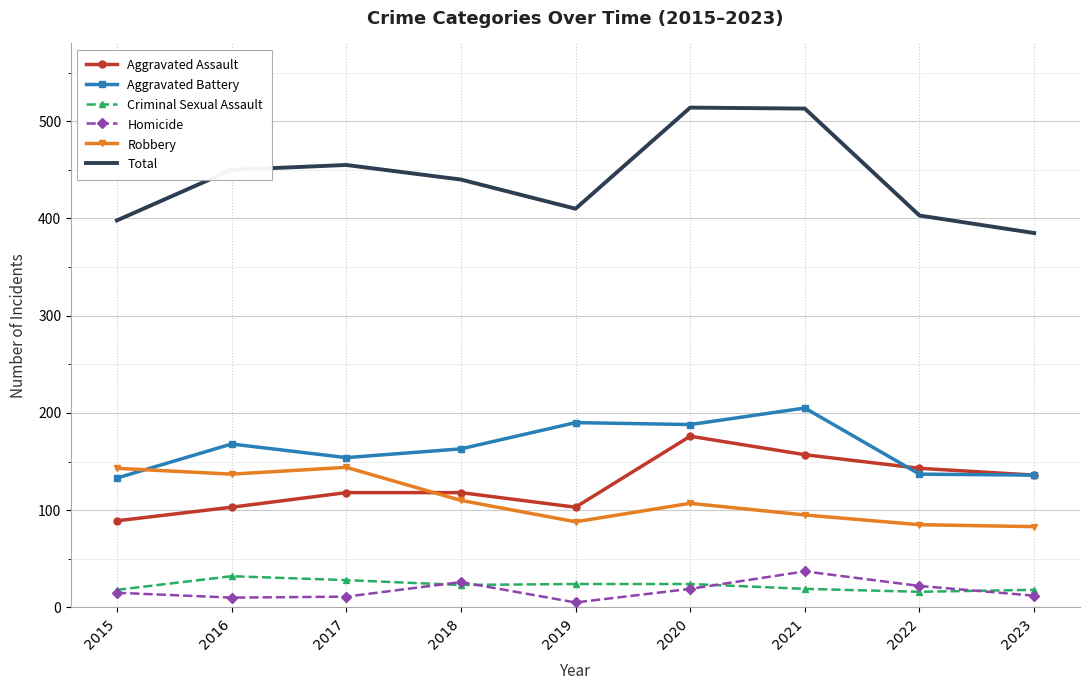

The Total series shows 398 at 2015. True or false?

True